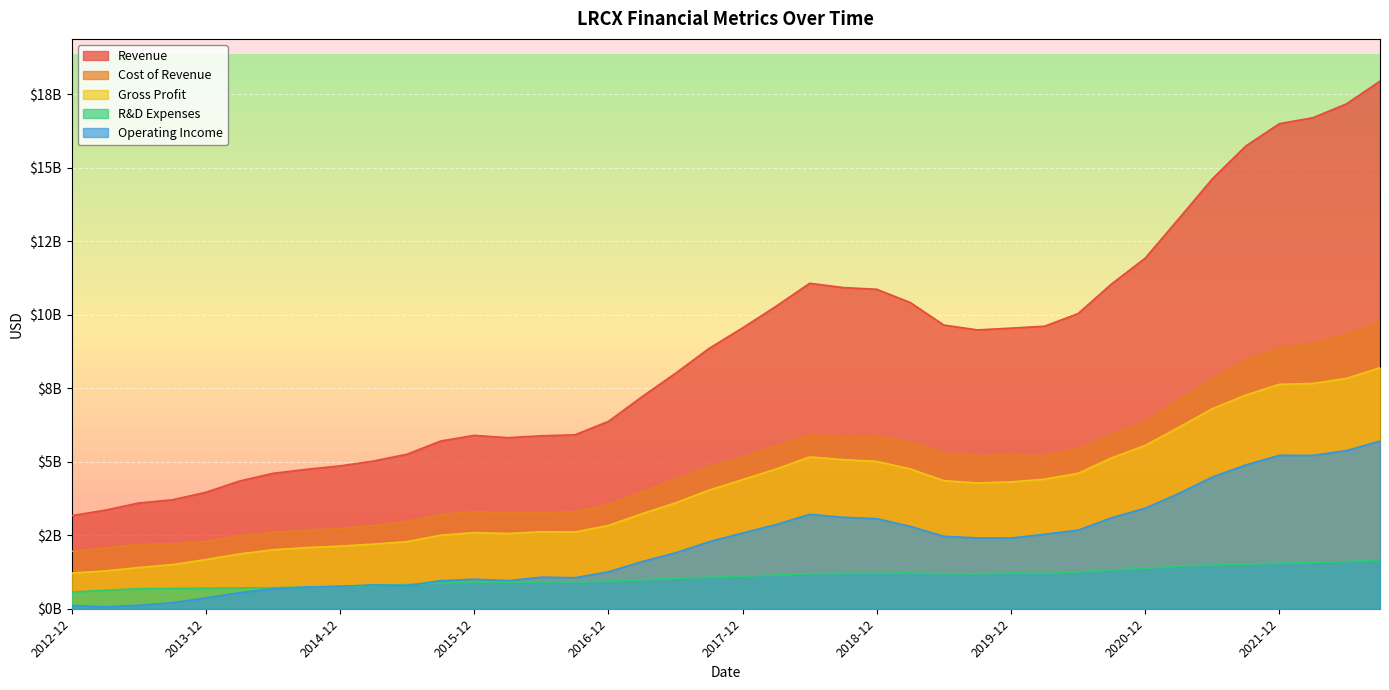

How many data points does each series have?

40